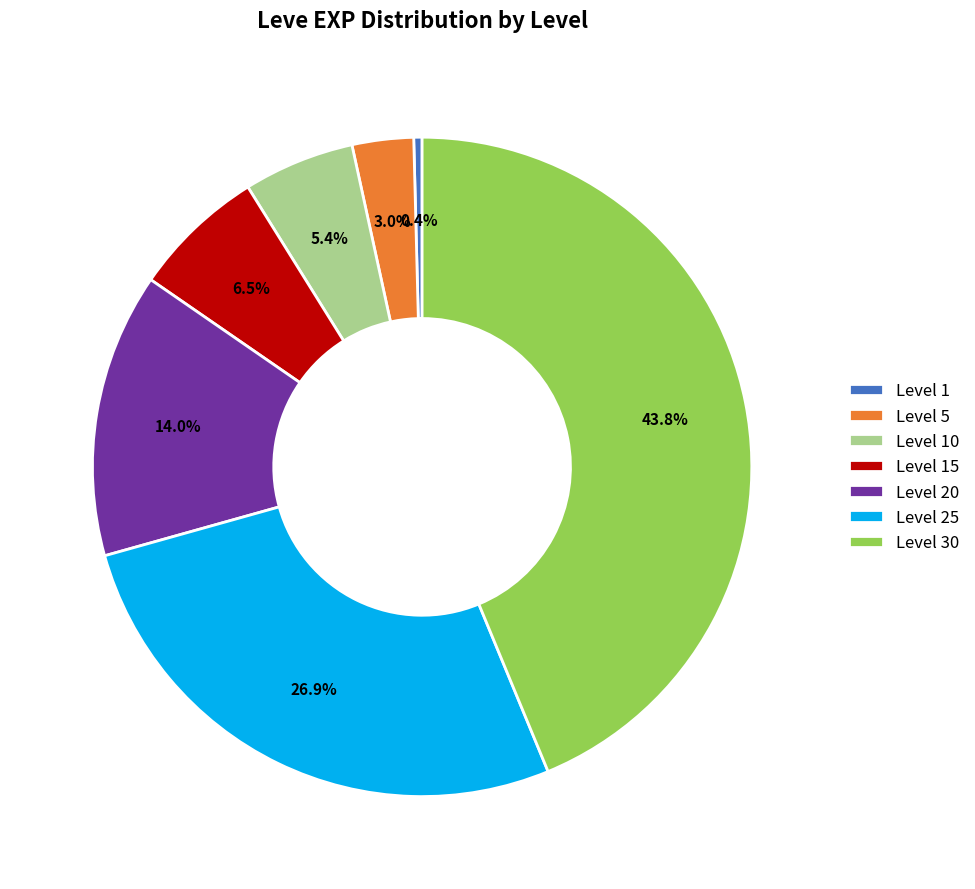

True or false: Level 25 accounts for 38% of the total.

False